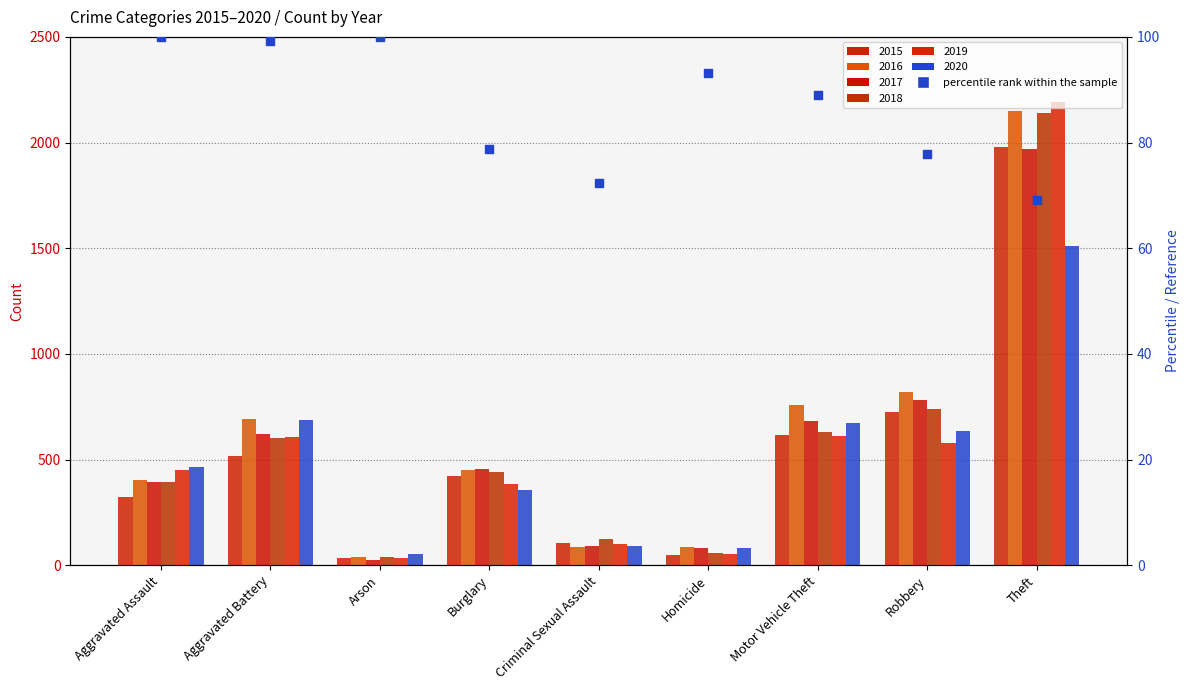

What is the change in value from Arson to Motor Vehicle Theft?

-11.0